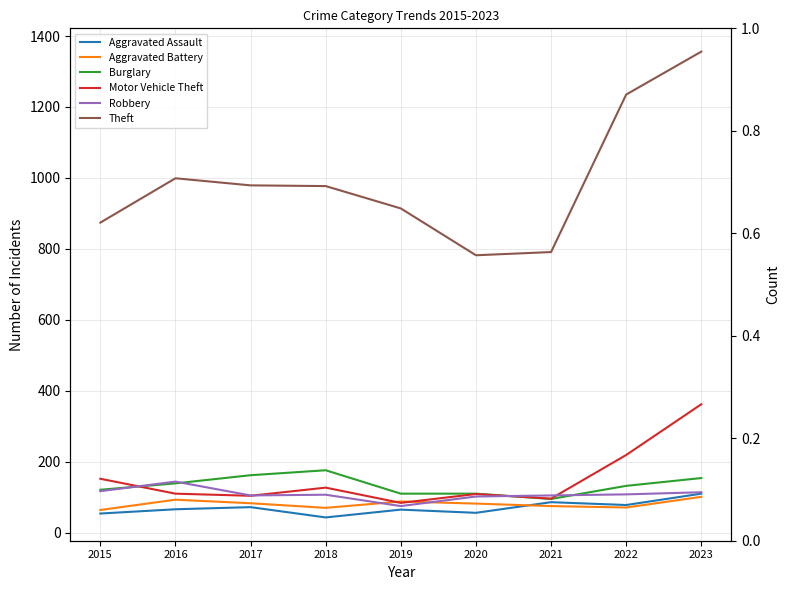

What is the value of the Aggravated Battery point at the 7th from the left?

75